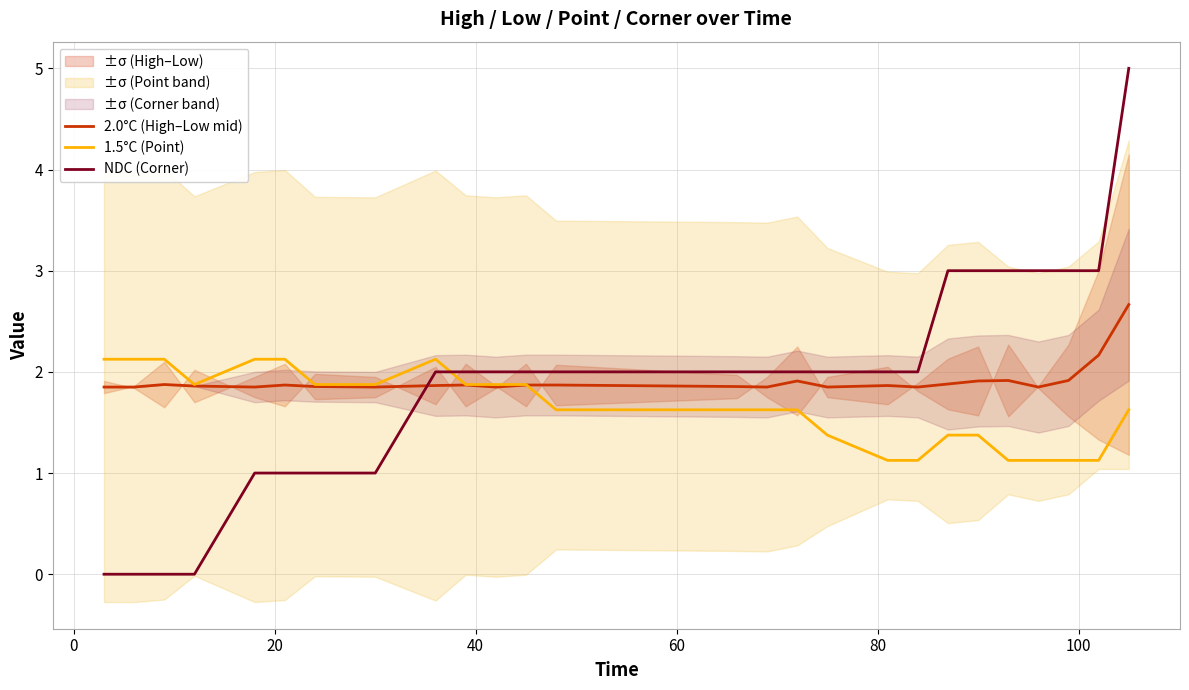

List the series in order of their peak value, highest first.

NDC (Corner), 2.0°C (High–Low mid), 1.5°C (Point)